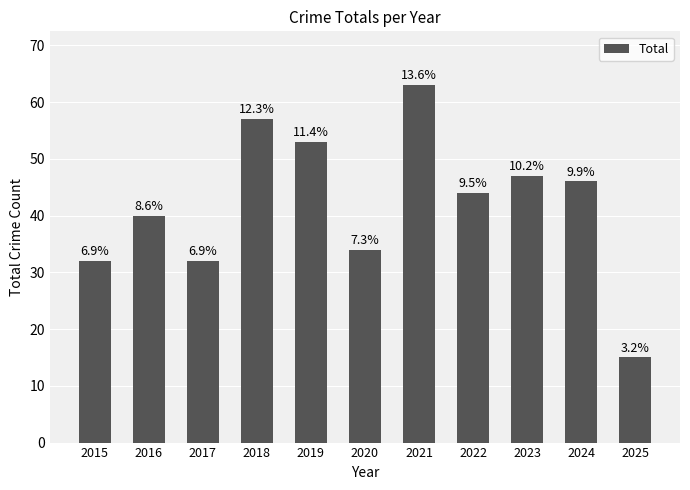

Read the value at 2025, to the nearest 5.

15